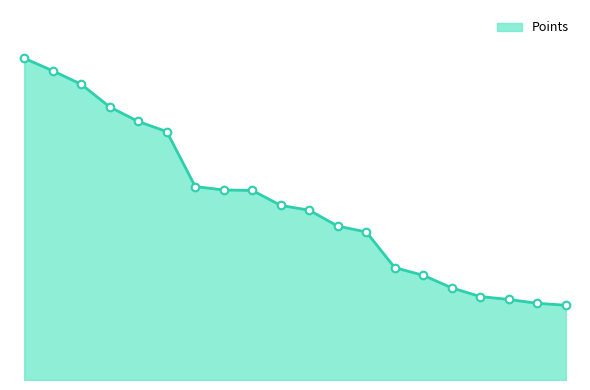

Does the chart have visible grid lines?

No